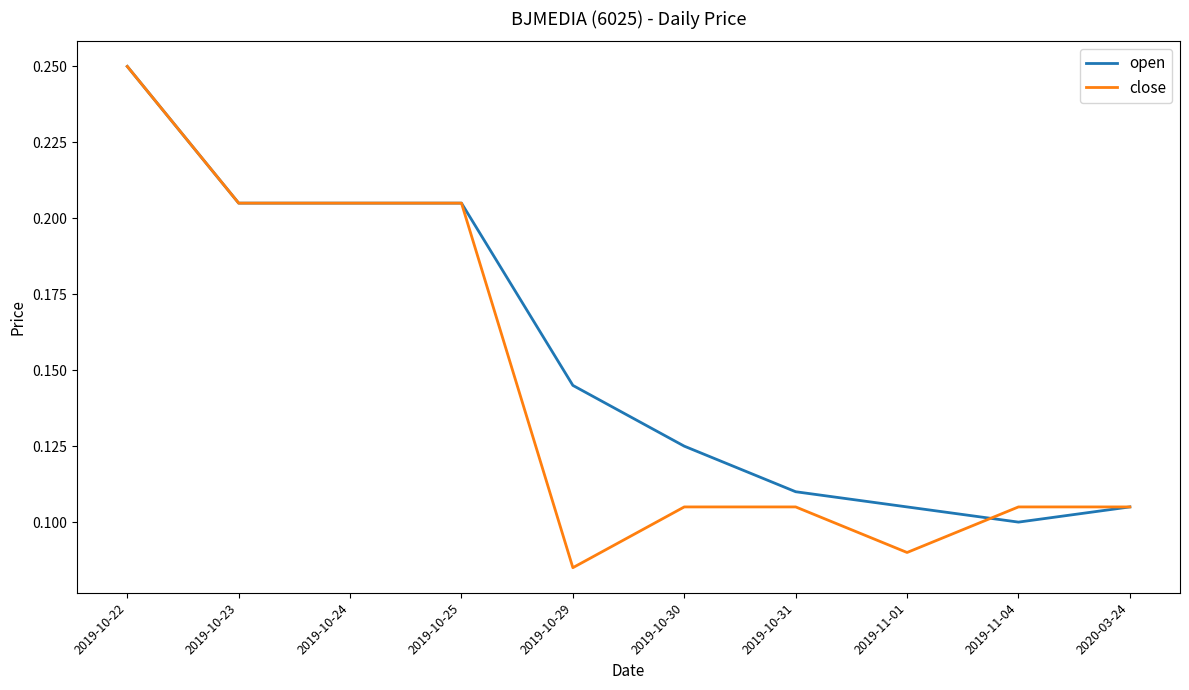

Is it true that close equals 0.3 at 2019-10-25?

False